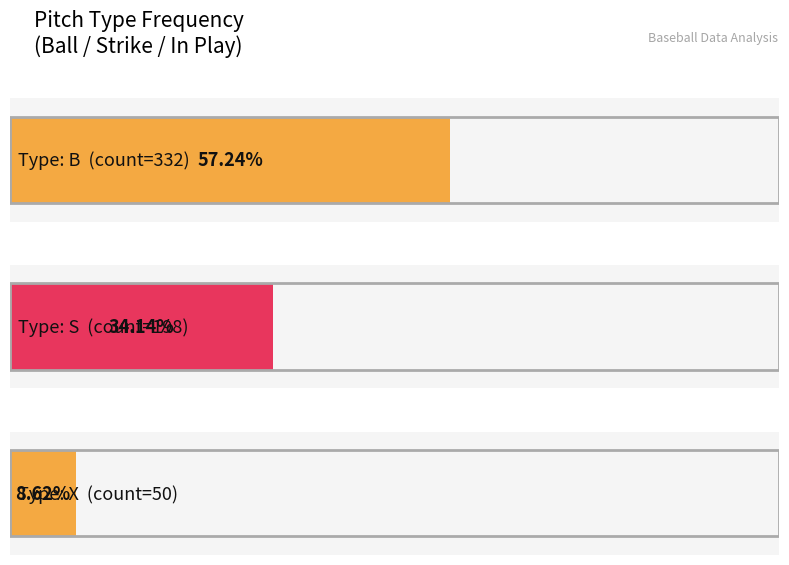

Is the value of X at 5 greater than the value of B at B?

No